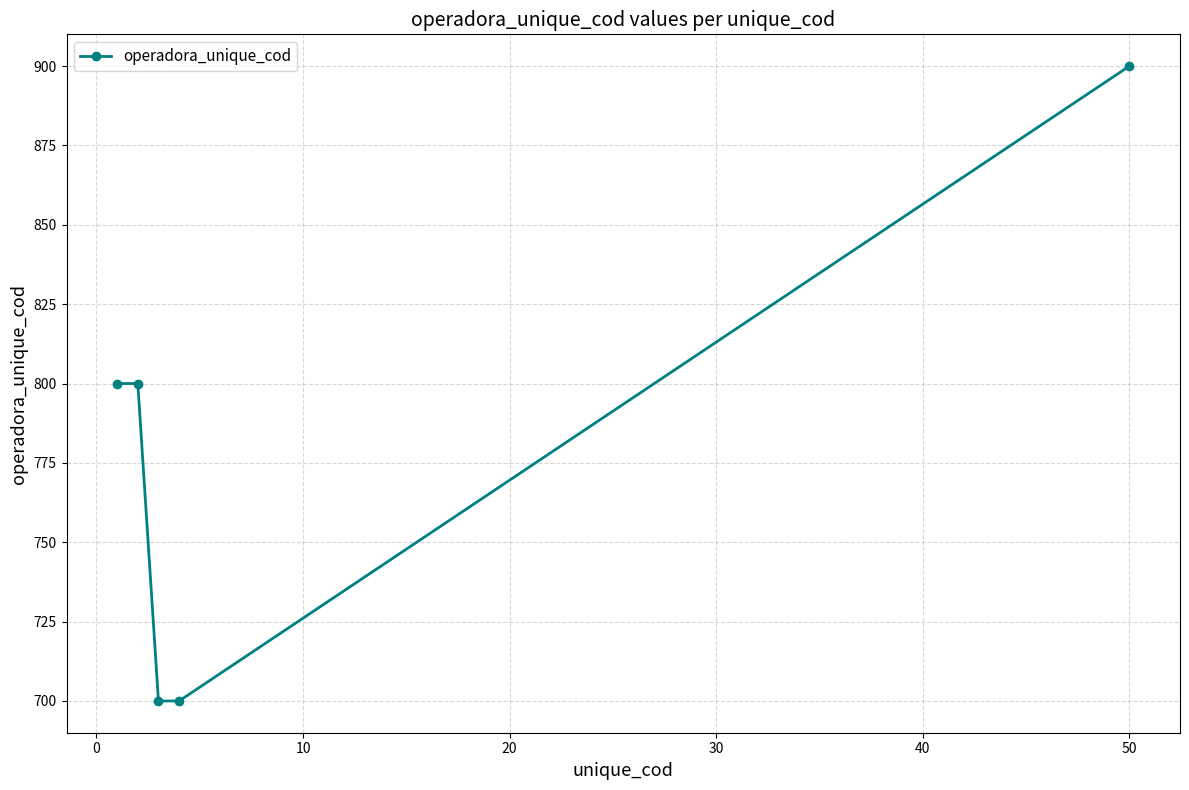

What is the value of the 5th point from the left?

900